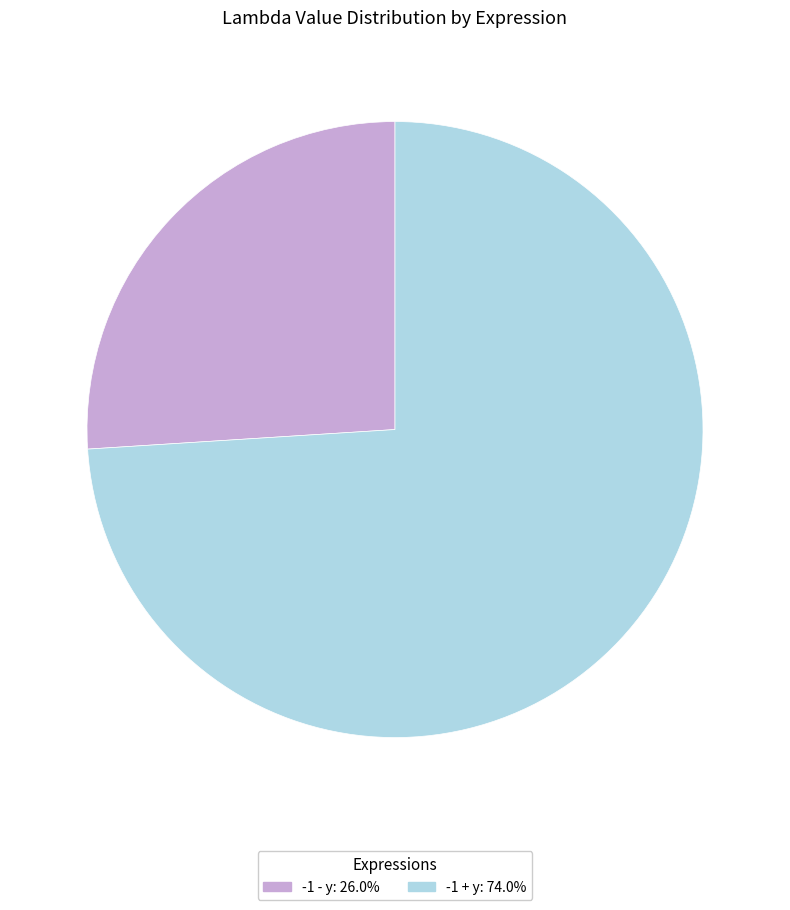

Between -1 + y and -1 - y, which is larger?

-1 + y